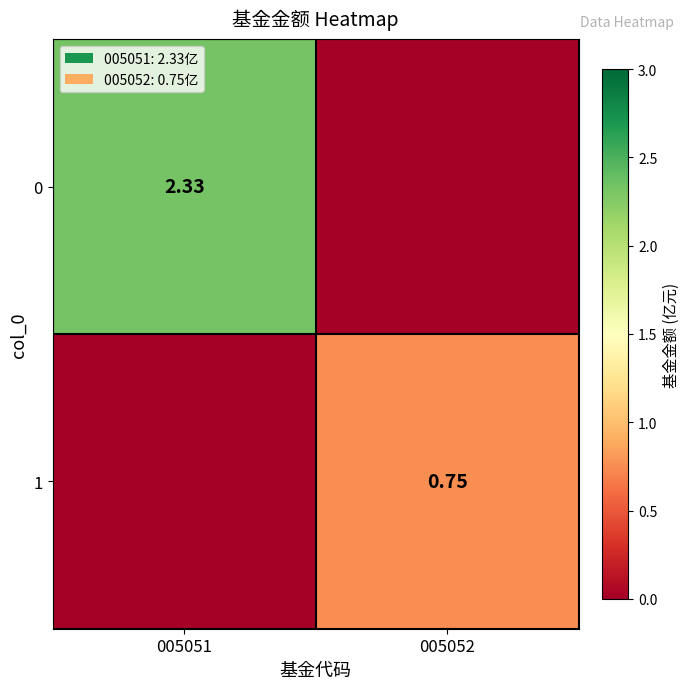

Is the value of 0 at 005051 greater than the value of 1 at 005052?

Yes